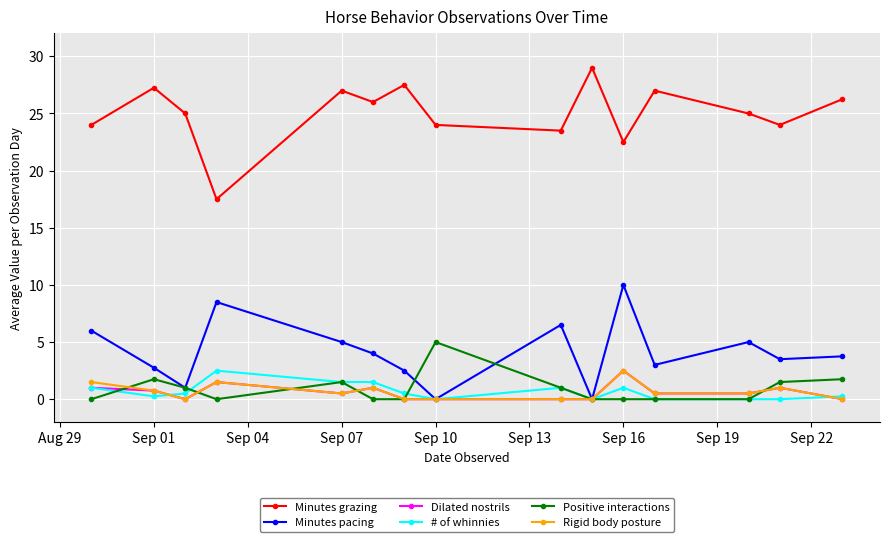

True or false: Positive interactions and Dilated nostrils intersect in this chart.

True